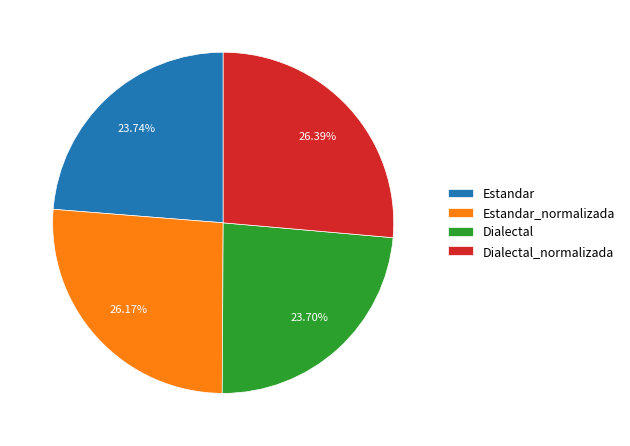

Approximately how many times larger is the value at Estandar compared to Estandar_normalizada?

0.9